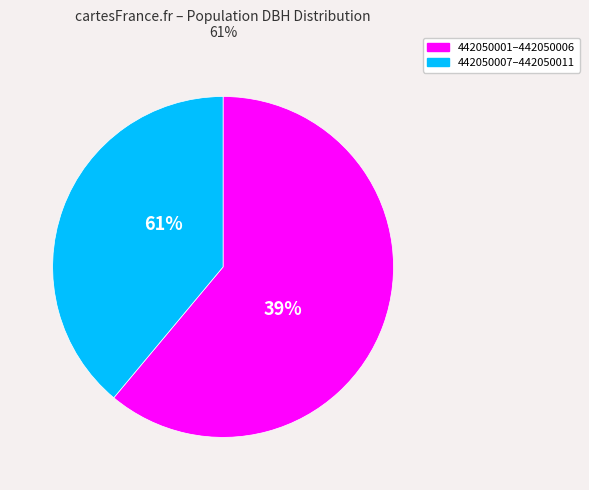

Combined, do 442050005 and 442050011 account for over 50%?

No